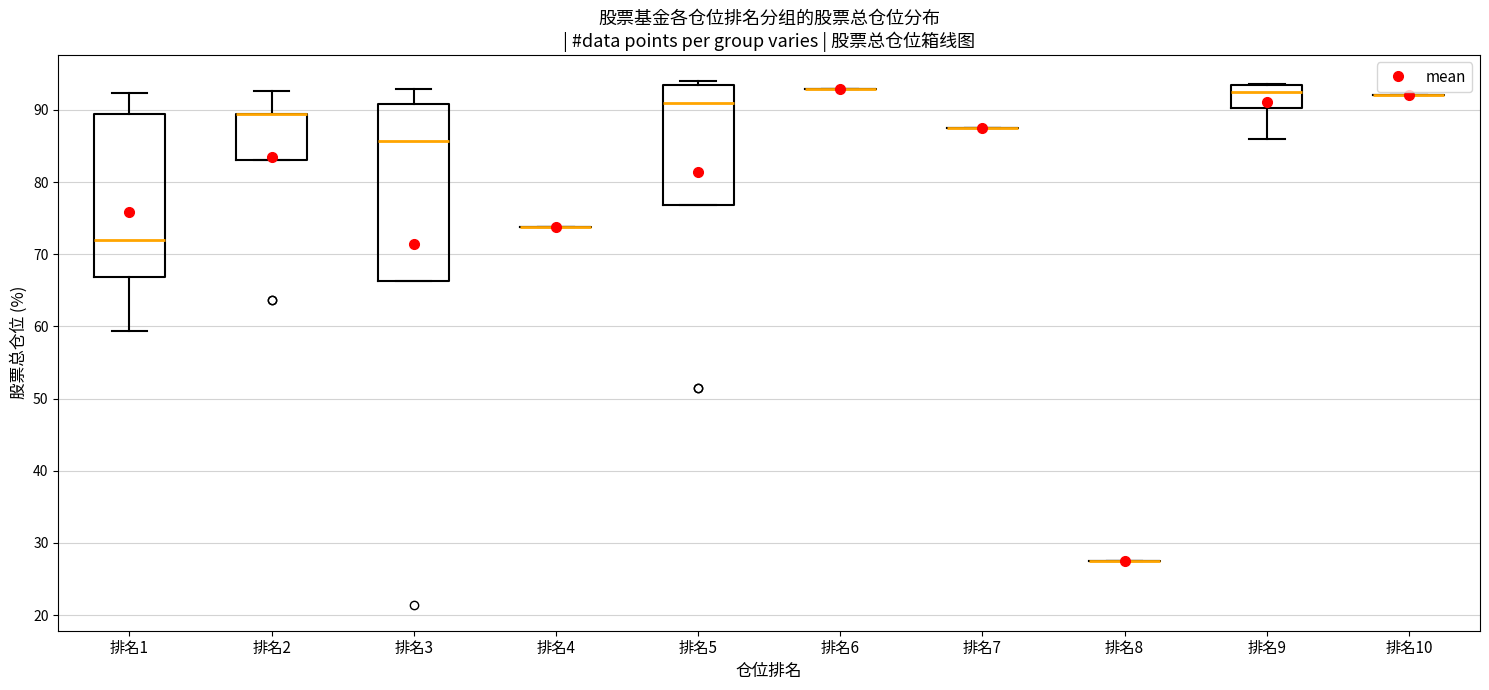

Comparing the boxes themselves (not the whiskers), which one is the tallest?

排名3